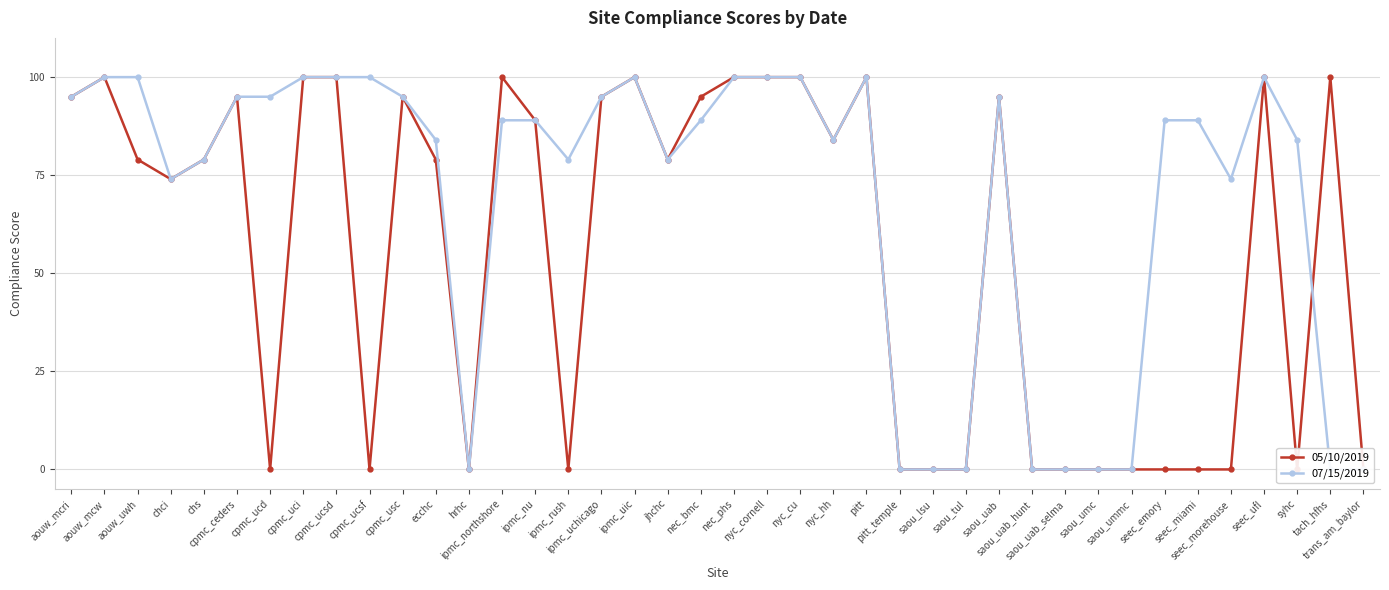

Which series has the largest range (max minus min)?

05/10/2019